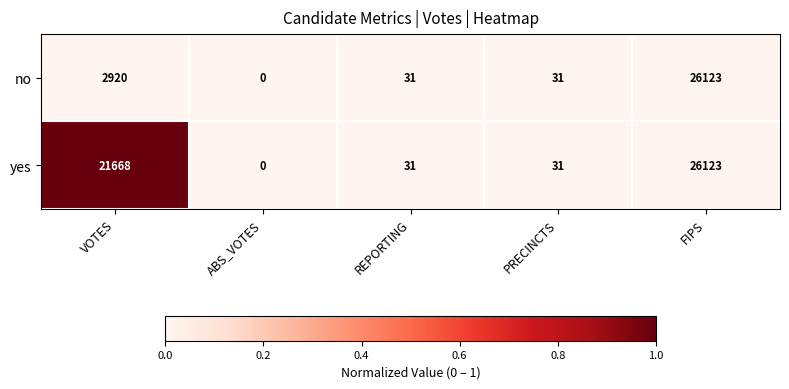

At which category is the sum across all series the highest?

FIPS